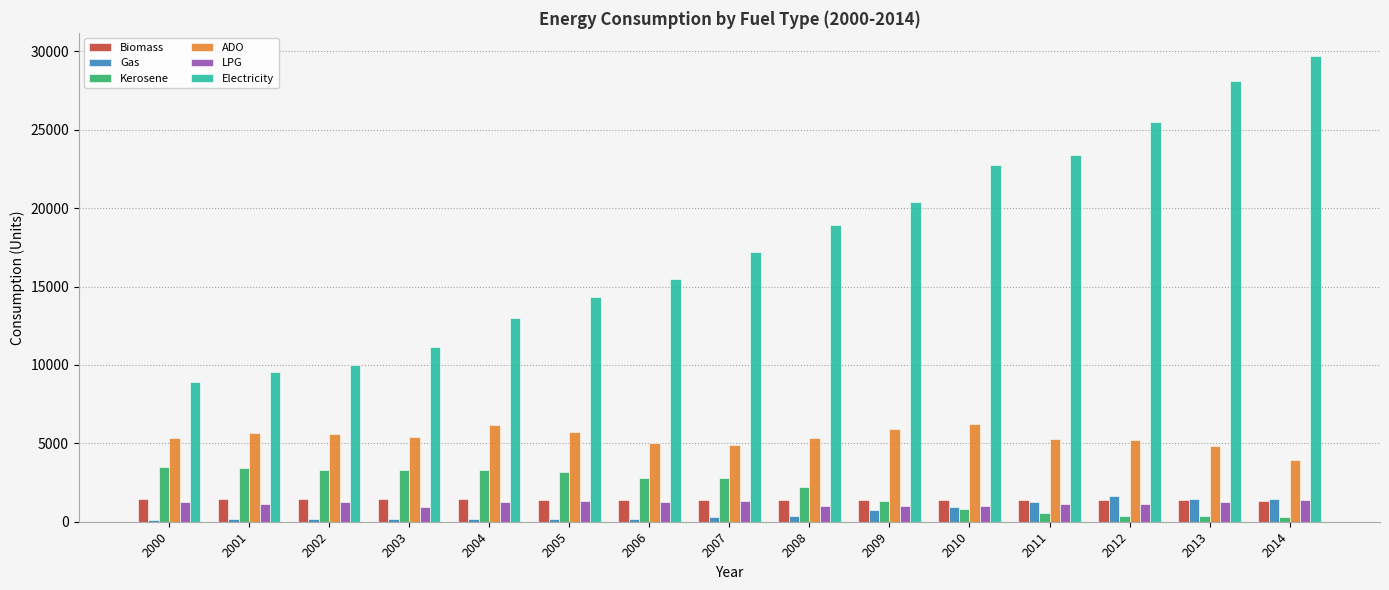

The value of LPG at 2008 is 1025. True or false?

True